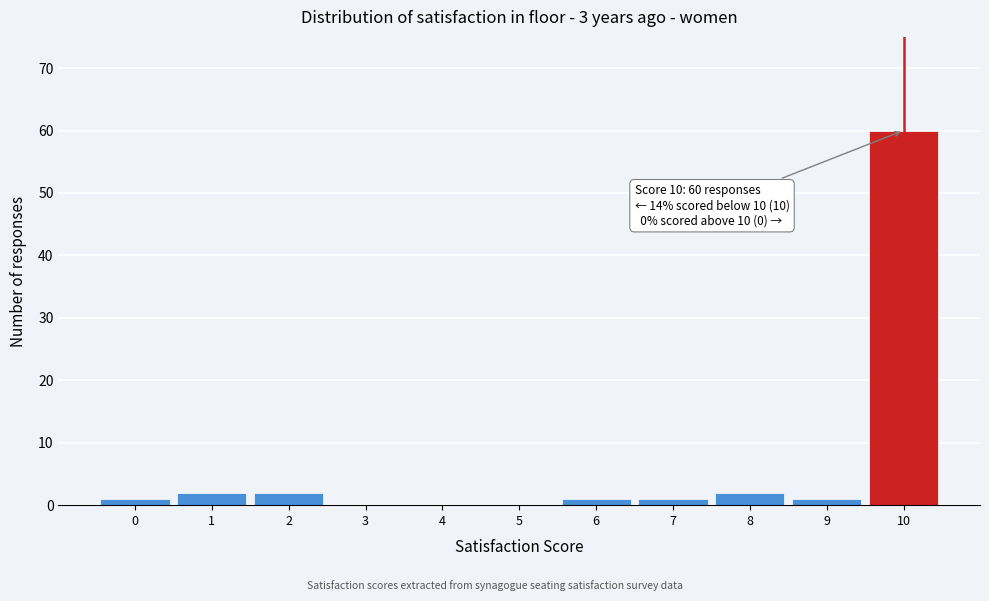

Over which range of the x-axis is the bar tallest?

9.5 to 10.5